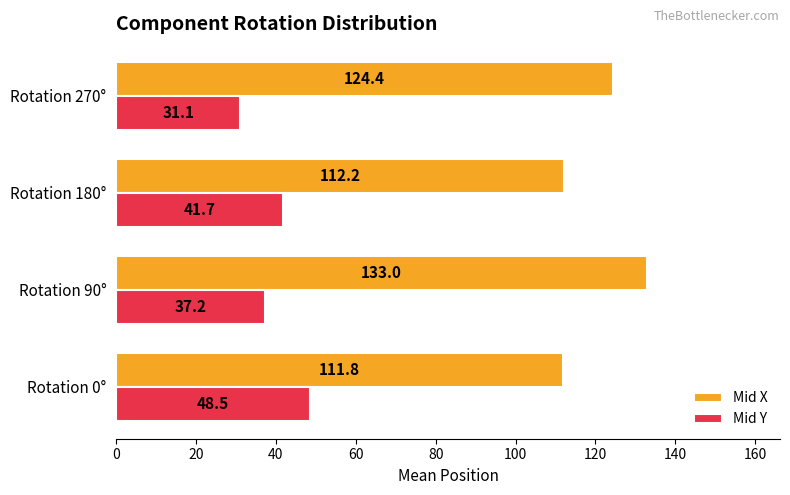

Rank the series by their maximum value, from highest to lowest.

Mid X, Mid Y